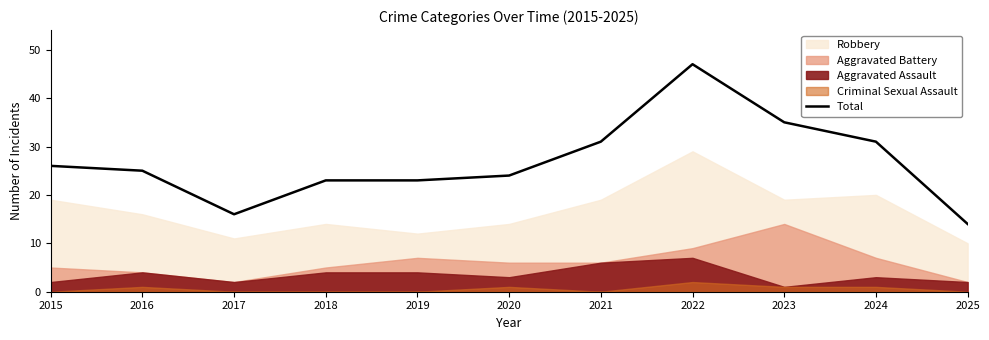

Reading left to right, list all the values displayed in this chart.

26	25	16	23	23	24	31	47	35	31	14